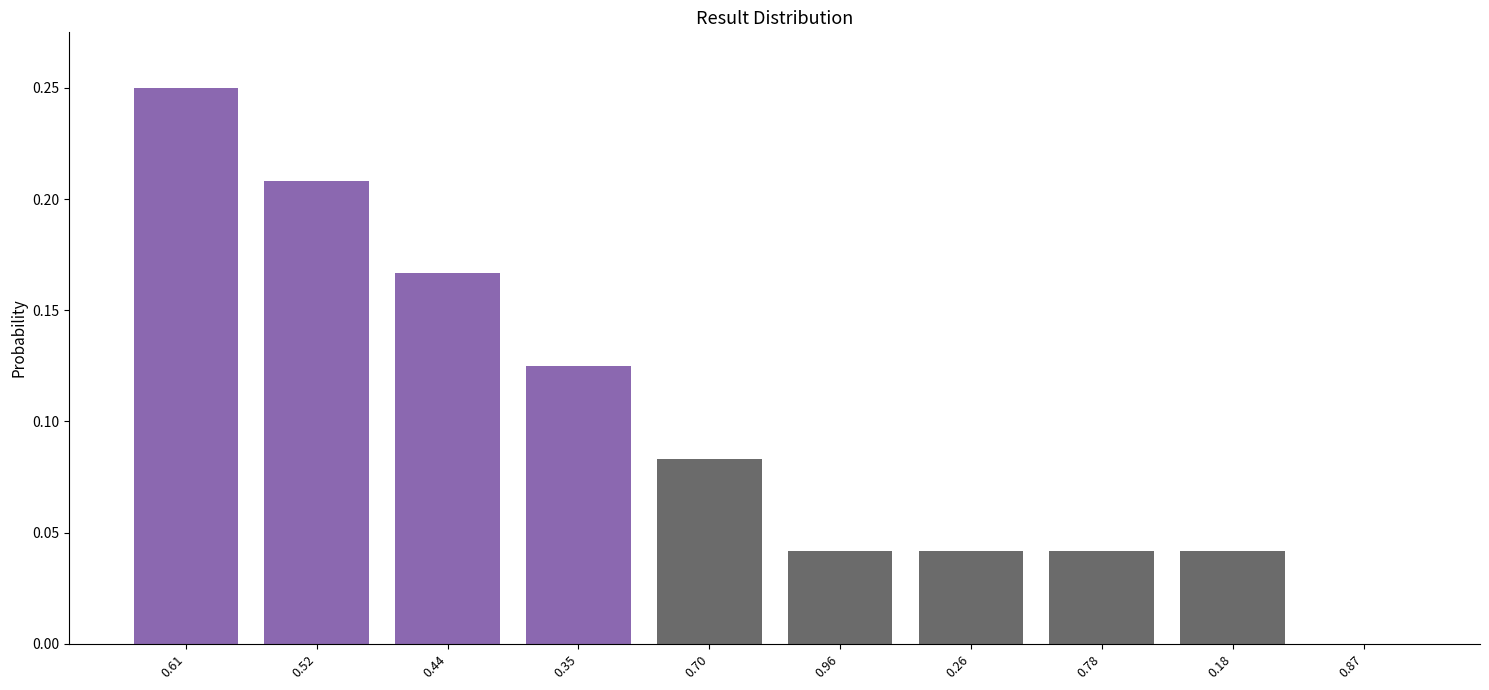

What is the sum of all values?

1.0